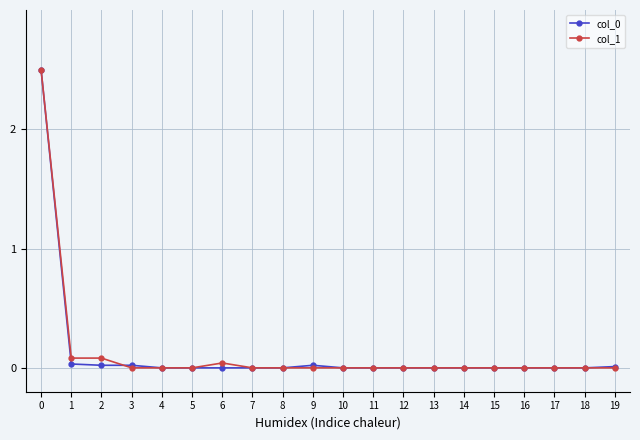

Count the number of data series in this chart.

2